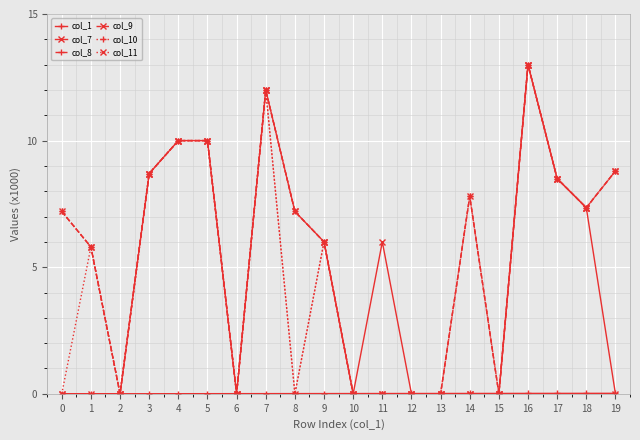

Reading right to left, what are all the values shown in this chart?

col_1: 0.0	0.0	0.0	0.0	0.0	0.0	0.0	0.0	0.0	0.0	0.0	0.0	0.0	0.0	0.0	0.0	0.0	0.0	0.0	0.0
col_7: 0.0	7.3	8.5	13.0	0.0	0.0	0.0	0.0	6.0	0.0	6.0	7.2	12.0	0.0	10.0	10.0	8.7	0.0	0.0	0.0
col_8: 8.8	7.3	8.5	13.0	0.0	7.8	0.0	0.0	0.0	0.0	6.0	7.2	12.0	0.0	10.0	10.0	8.7	0.0	5.8	7.2
col_9: 8.8	7.3	8.5	13.0	0.0	7.8	0.0	0.0	0.0	0.0	6.0	7.2	12.0	0.0	10.0	10.0	8.7	0.0	5.8	7.2
col_10: 8.8	7.3	8.5	13.0	0.0	7.8	0.0	0.0	0.0	0.0	6.0	0.0	12.0	0.0	10.0	10.0	8.7	0.0	5.8	7.2
col_11: 8.8	7.3	8.5	13.0	0.0	0.0	0.0	0.0	0.0	0.0	6.0	0.0	12.0	0.0	10.0	10.0	8.7	0.0	5.8	0.0